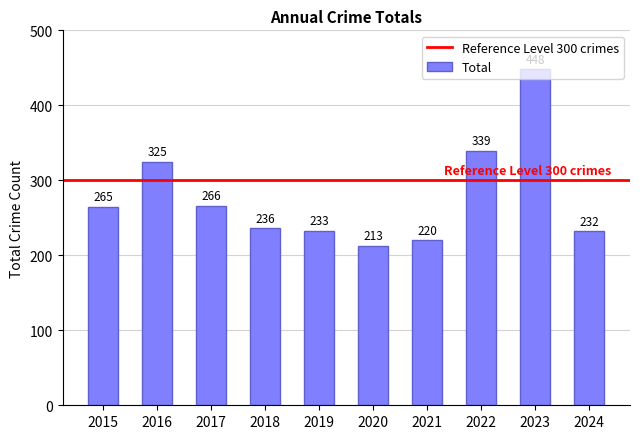

How many categories are shown in the chart?

10